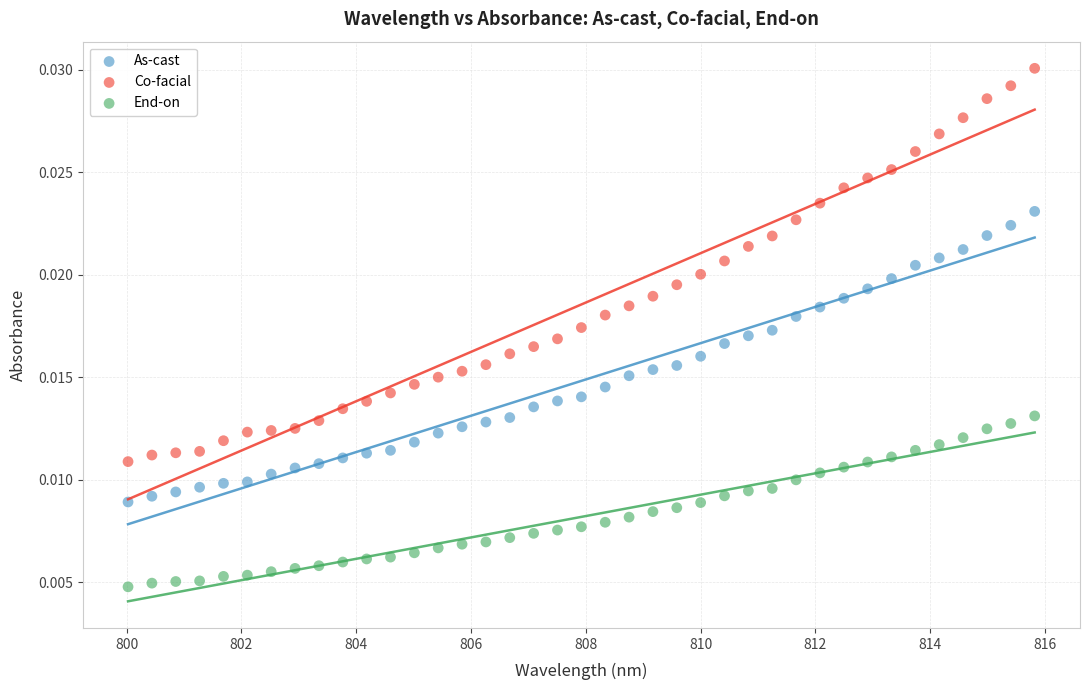

Which series reaches the maximum Y coordinate?

Co-facial